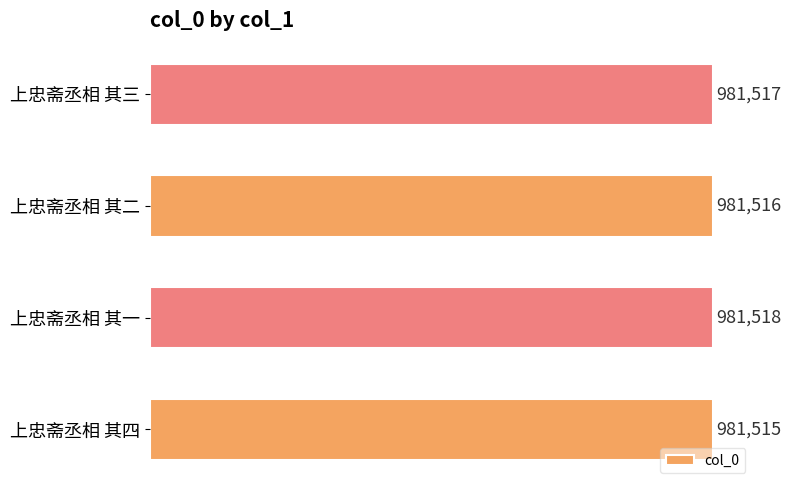

What is the maximum value shown in the chart?

981518